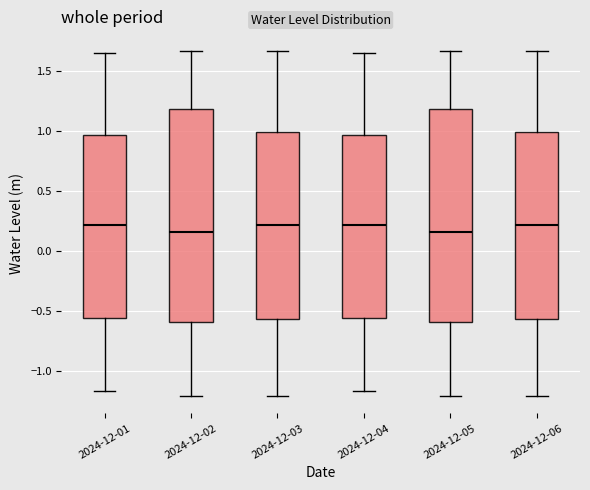

Where does the upper whisker of the box for 2024-12-03 end on the y-axis? The values are not printed on the chart, so give them approximately, as read against the axis.

1.65